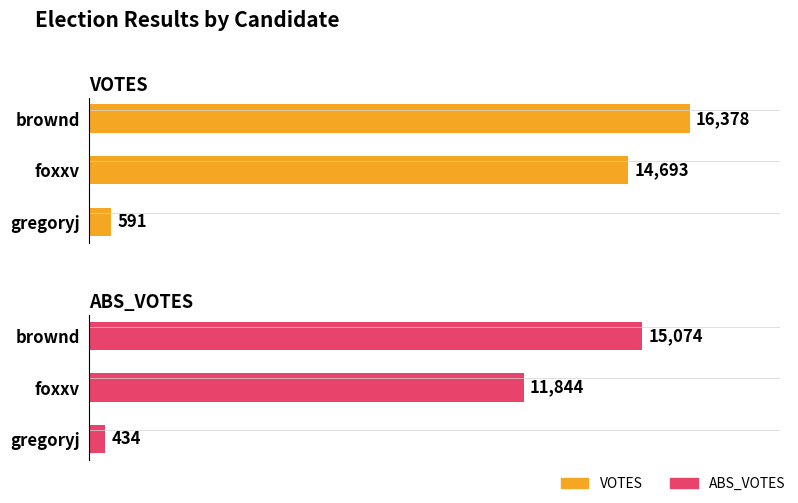

Is the value of VOTES at brownd greater than the value of ABS_VOTES at brownd?

Yes